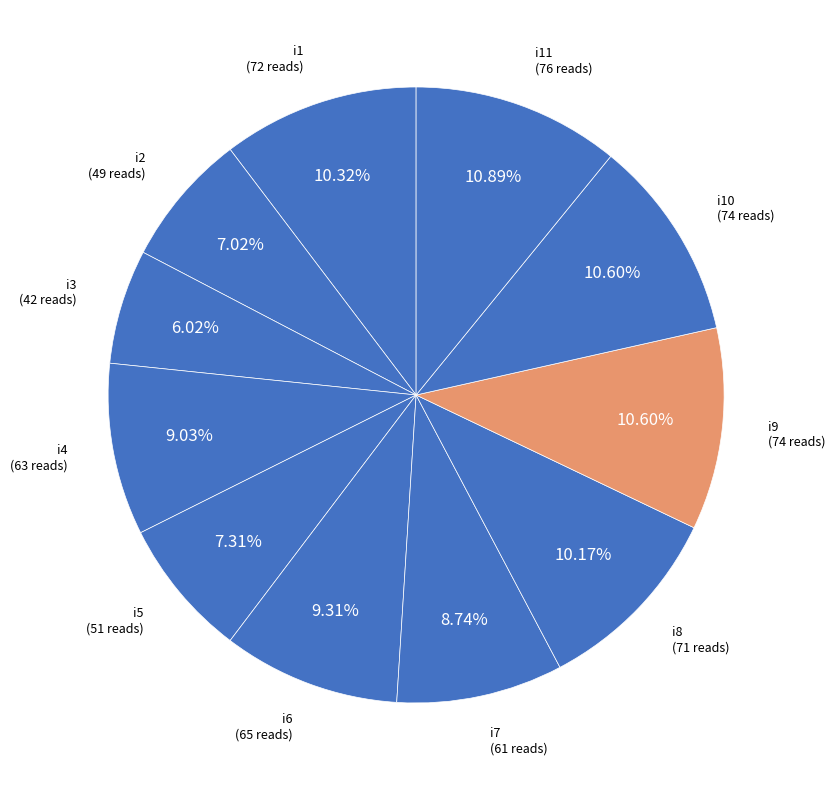

Count the number of slices in the pie.

11